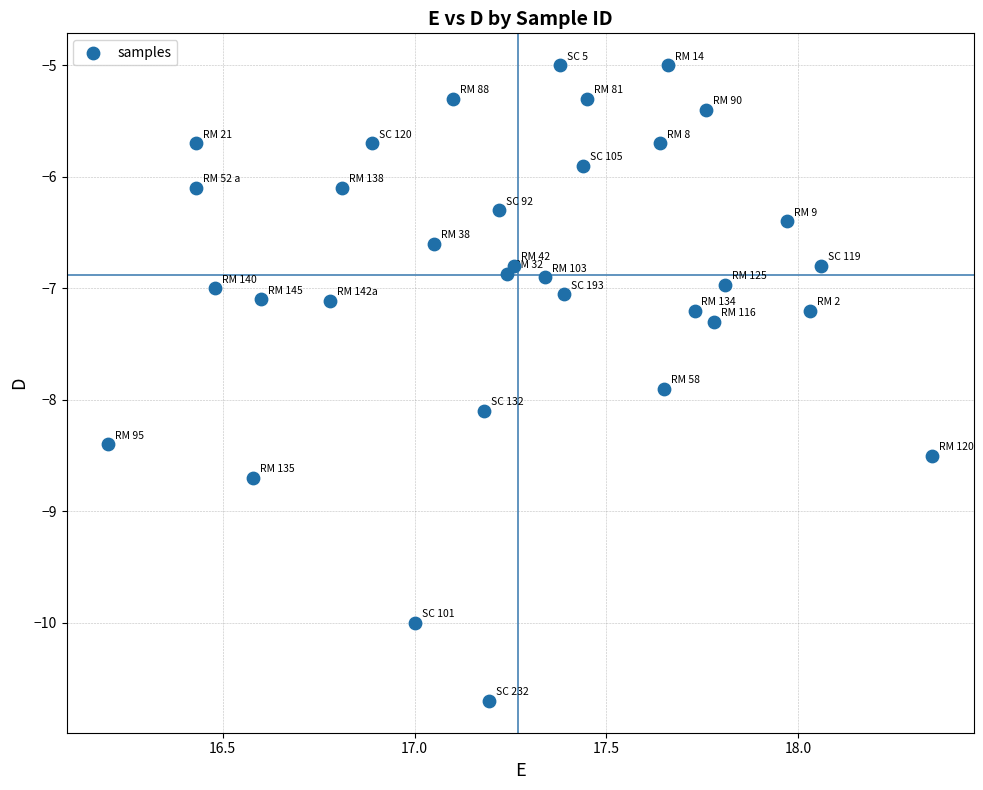

What is the range of Y values (max minus min)?

5.7